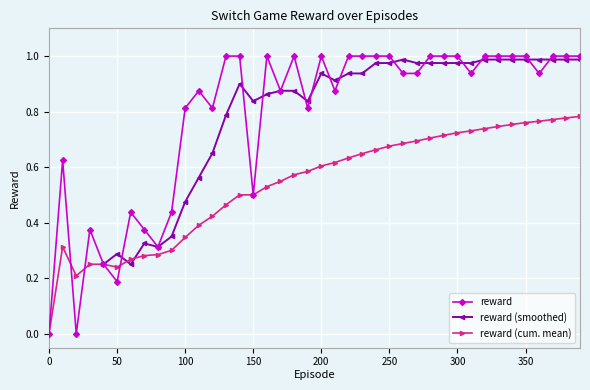

How many positive values are there?

38